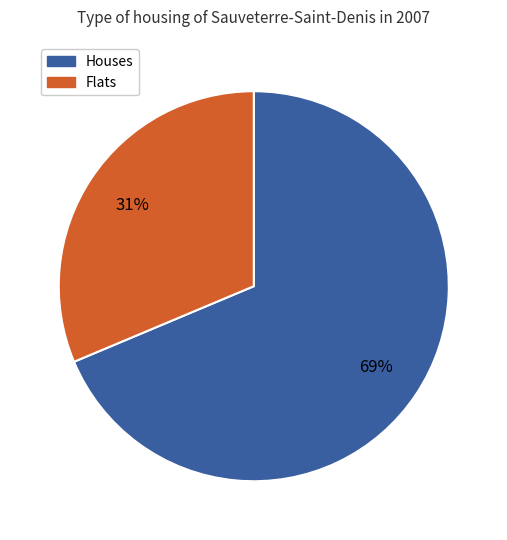

To the nearest percent, what is the average slice percentage?

50%